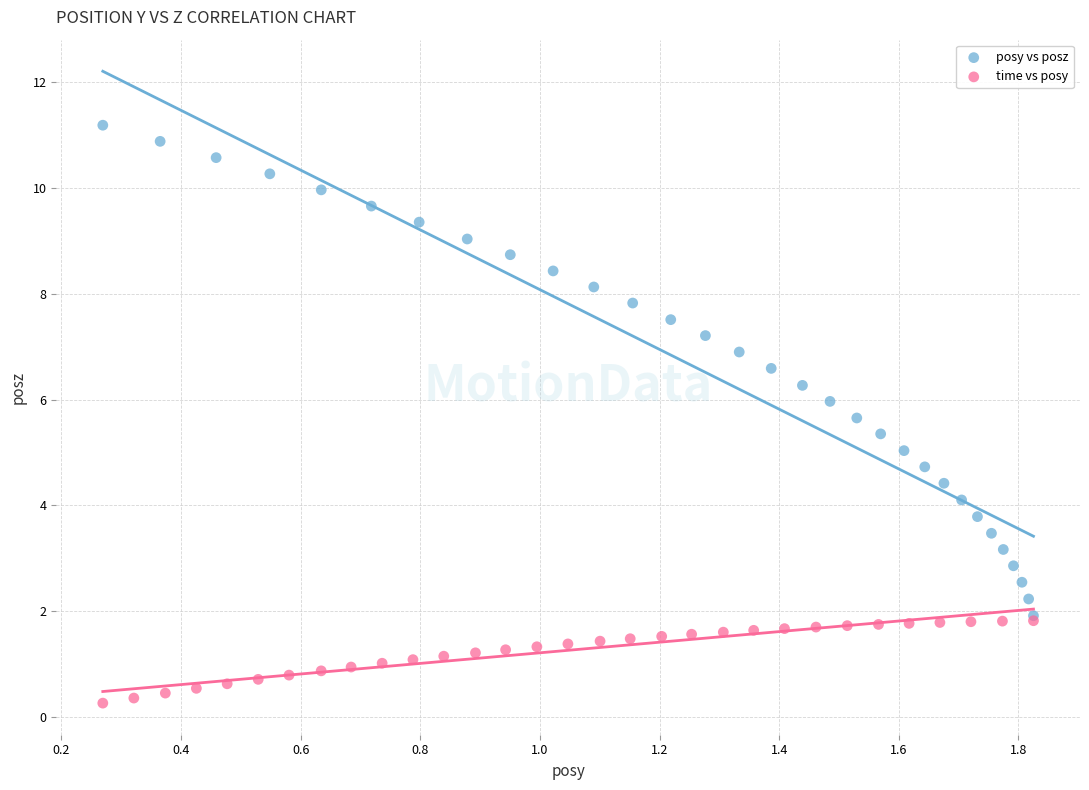

Which series has the widest spread of Y values?

posy vs posz